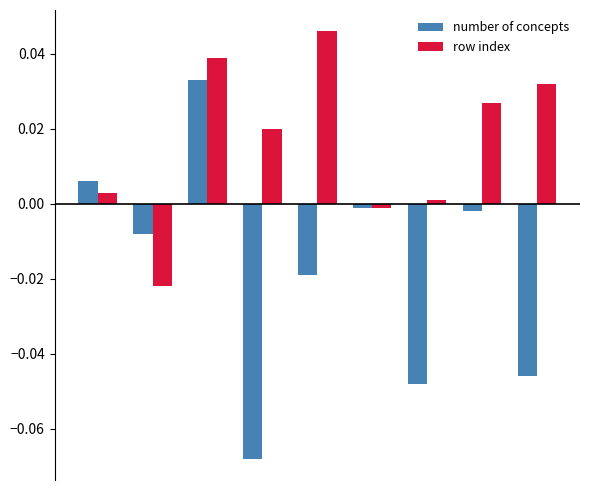

Which series has the widest spread of values?

number of concepts